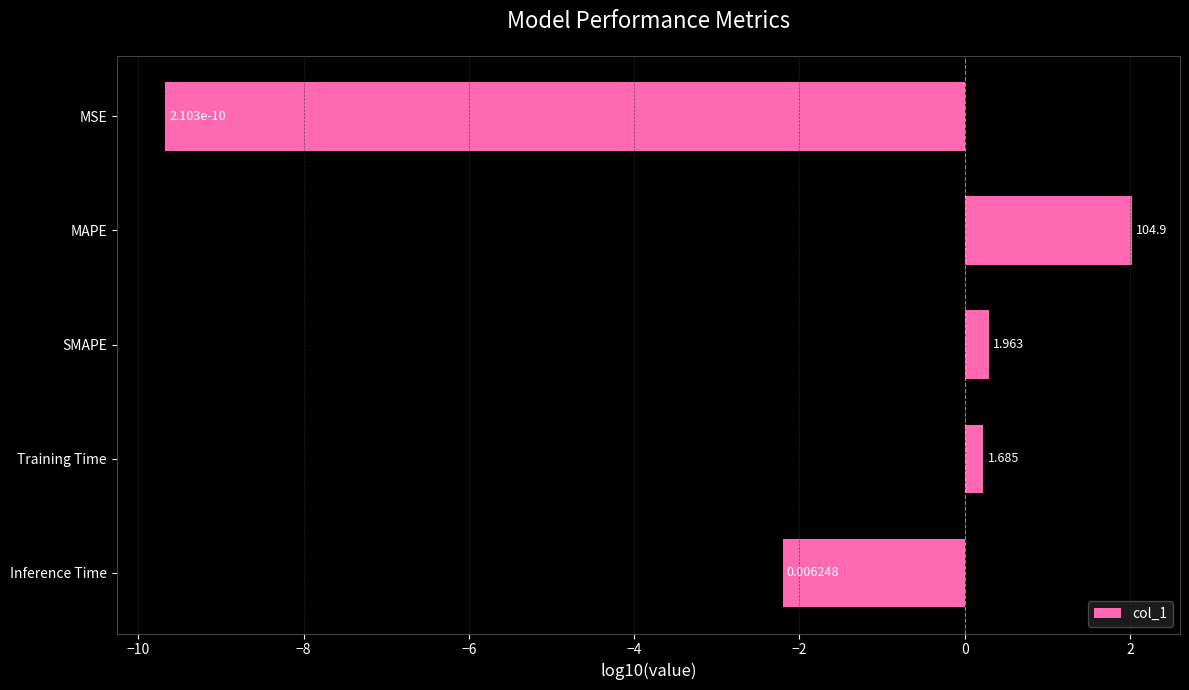

Are the bars grouped side by side (vs. stacked)?

No